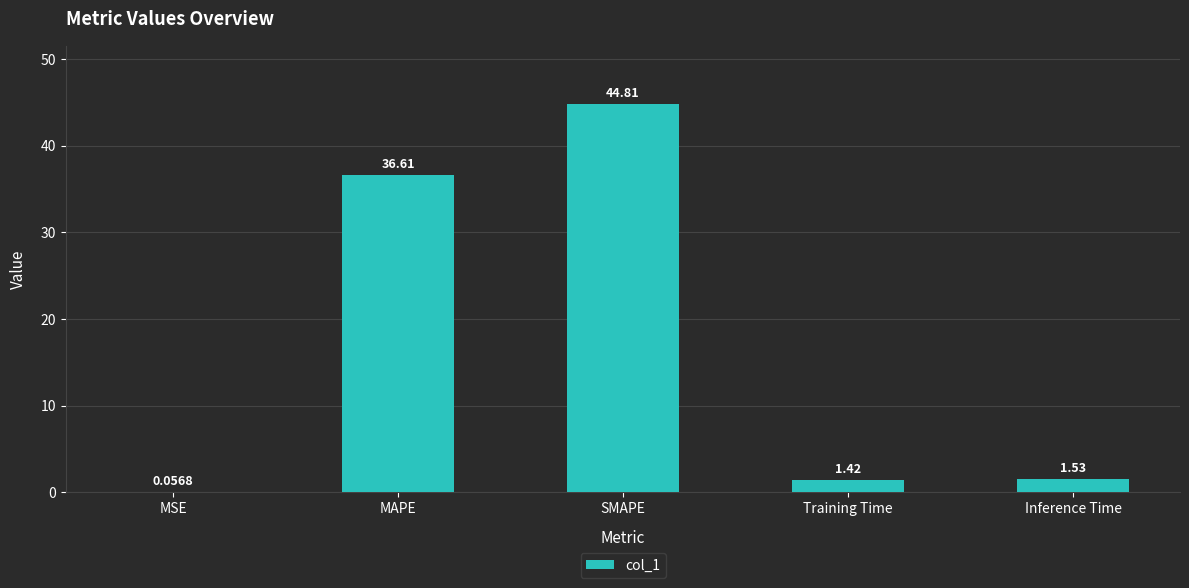

At which label is the value closest to 22?

MAPE